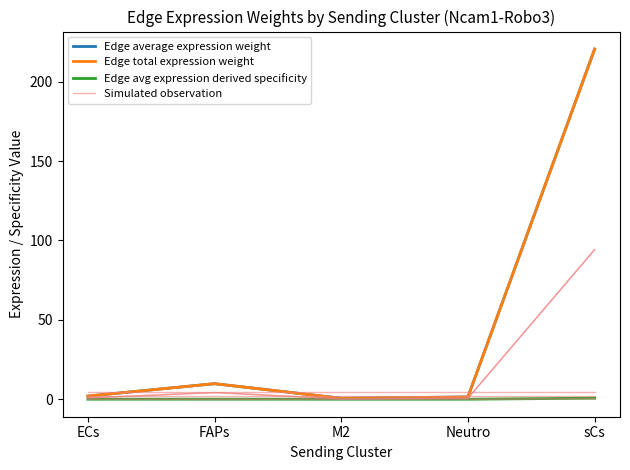

The Simulated observation series shows 0.8 at ECs. True or false?

True